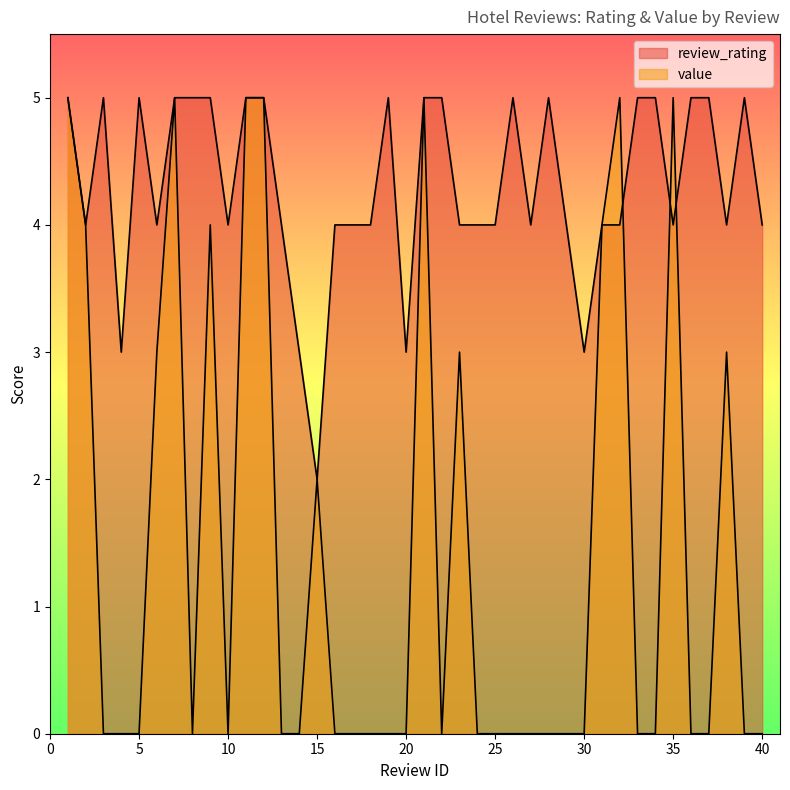

Where is value nearest to the value 2?

15